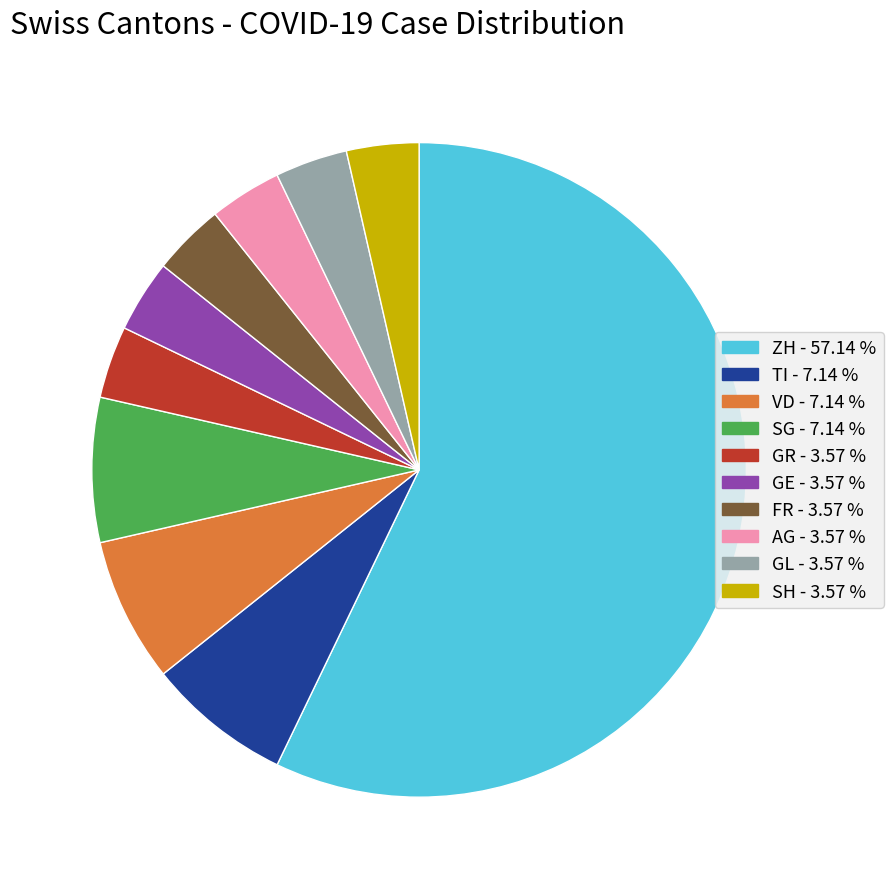

Is there a majority slice in this chart?

Yes